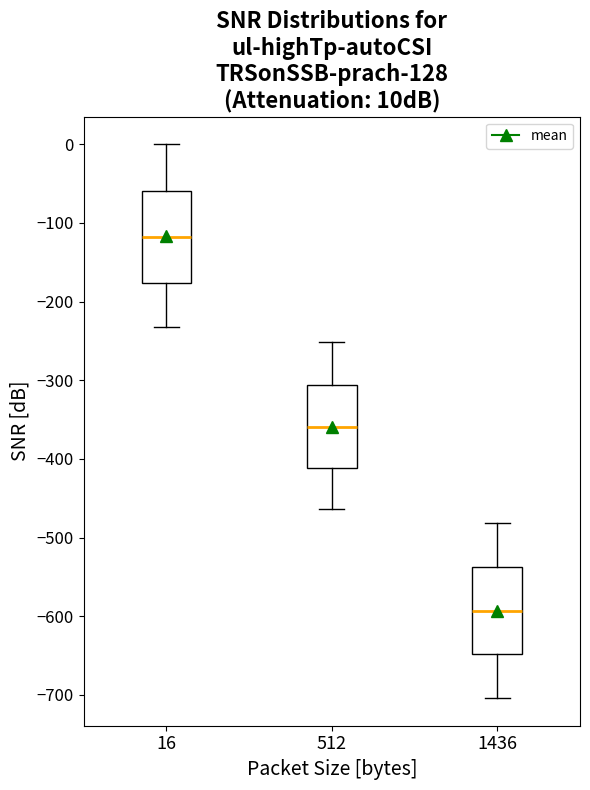

Reading left to right, read every box against the y-axis: the position of its median line, the range the box covers, and the ends of its whiskers. The values are not printed on the chart, so give them approximately, as read against the axis.

16: median -120, box -180 to -60, whiskers -230 to 0
512: median -360, box -410 to -310, whiskers -460 to -250
1436: median -590, box -650 to -540, whiskers -700 to -480